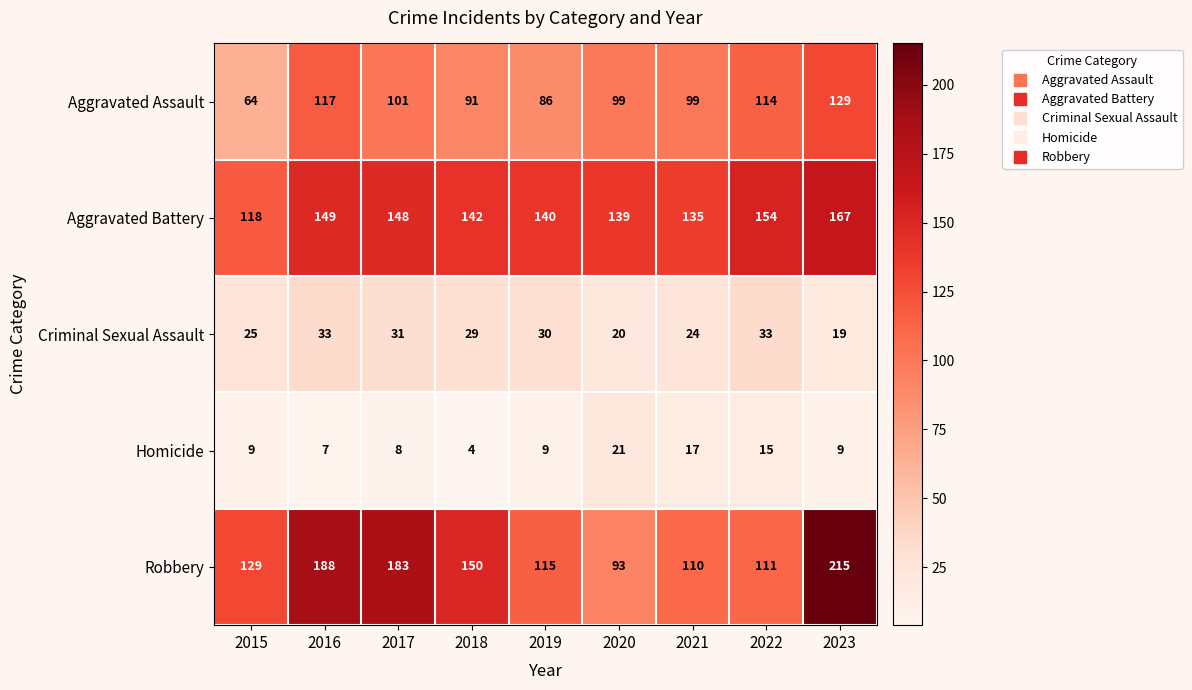

Rank the categories by Robbery value from highest to lowest.

2023, 2016, 2017, 2018, 2015, 2019, 2022, 2021, 2020